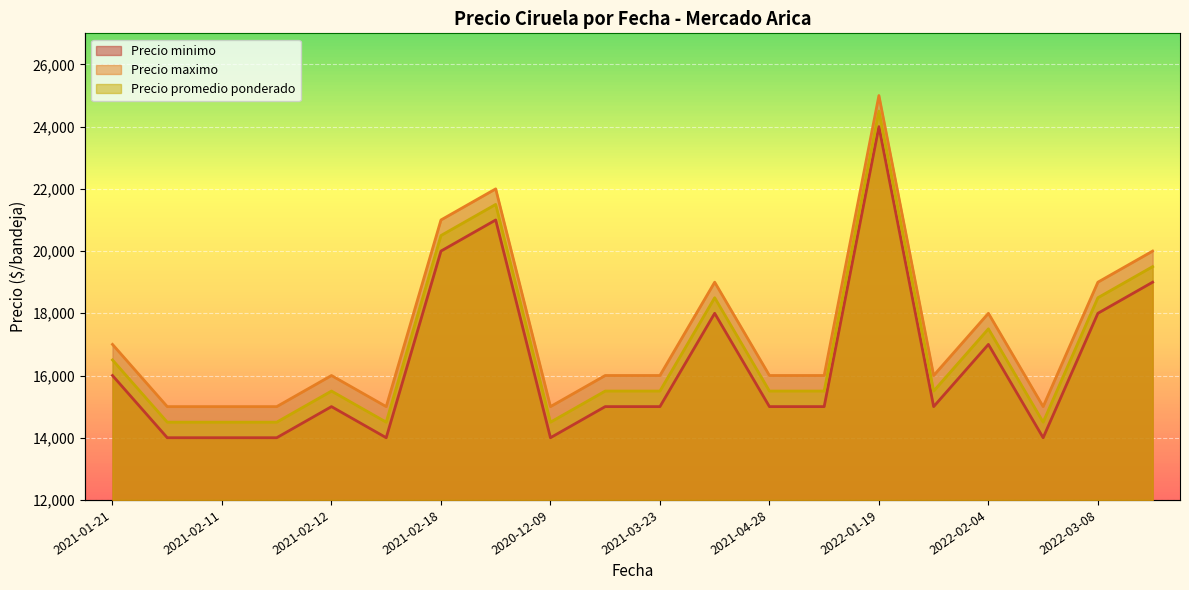

What is the average value of the Precio maximo series?

17350